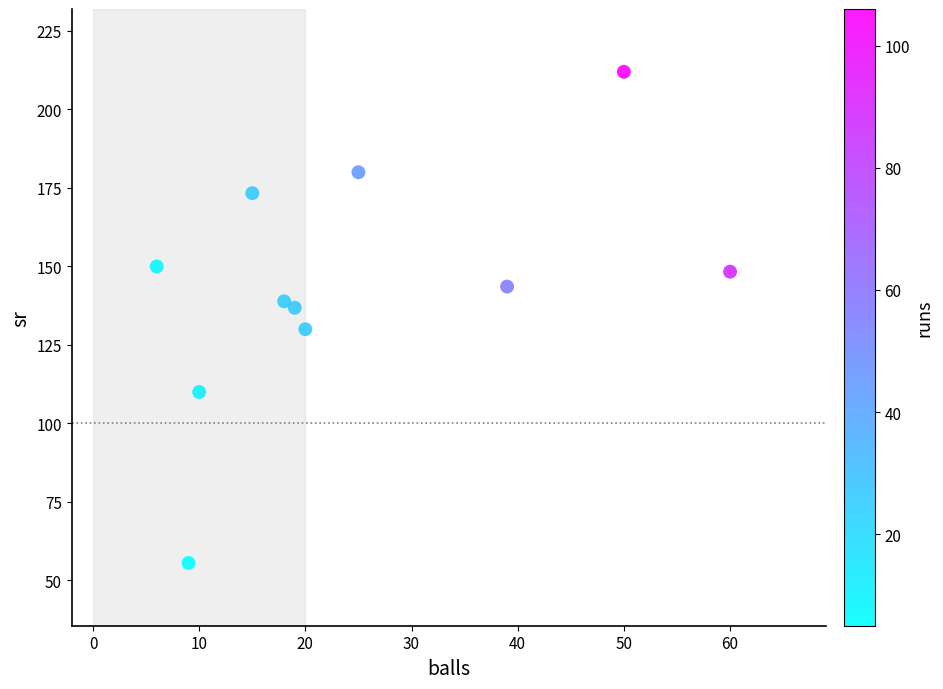

What is the average X value?

24.6